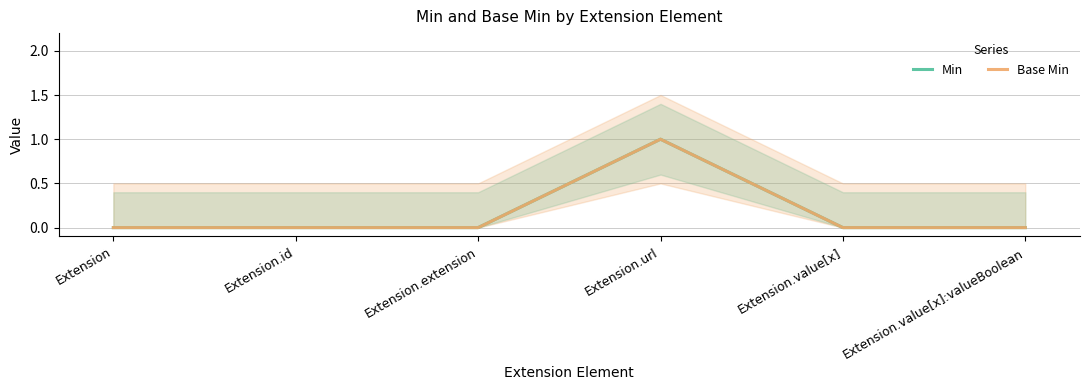

Does the chart display data point markers on the line(s)?

No